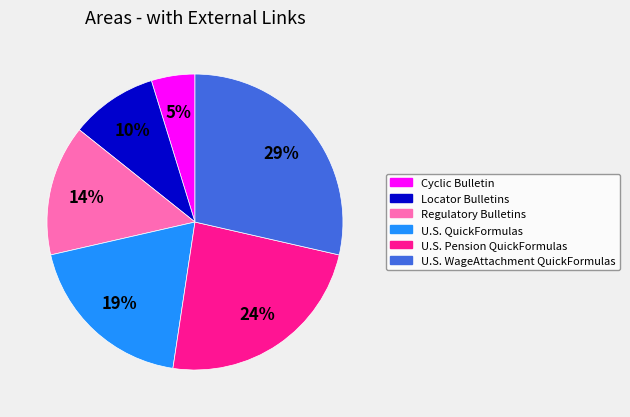

Is there a majority slice in this chart?

No